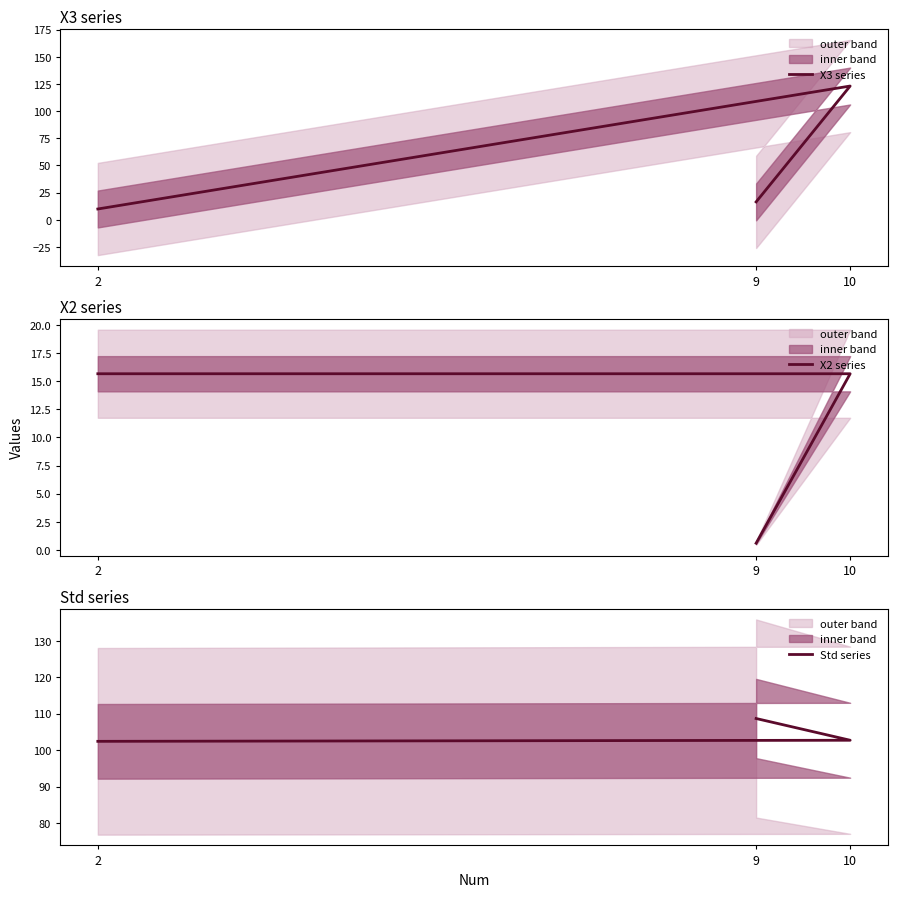

Which category has the lowest value in the X3 series series?

2